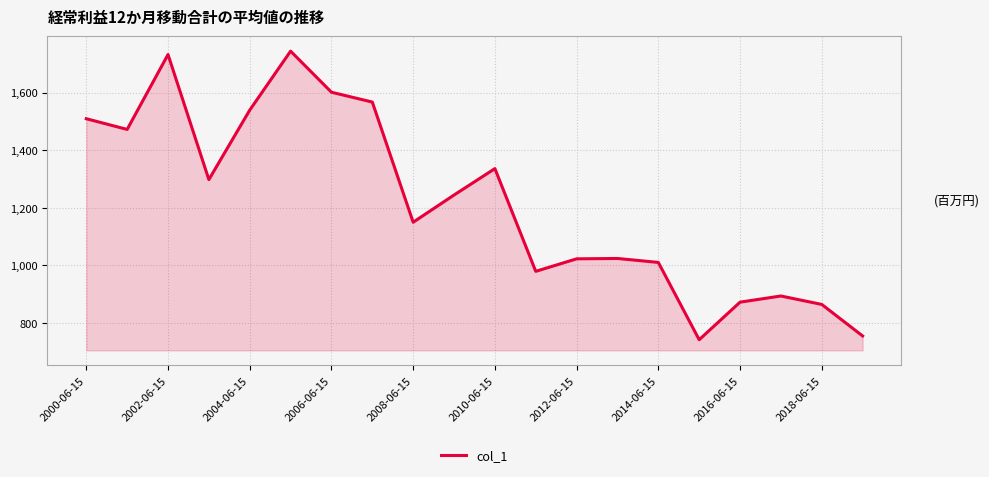

What is the difference between the maximum and minimum values?

1003.5